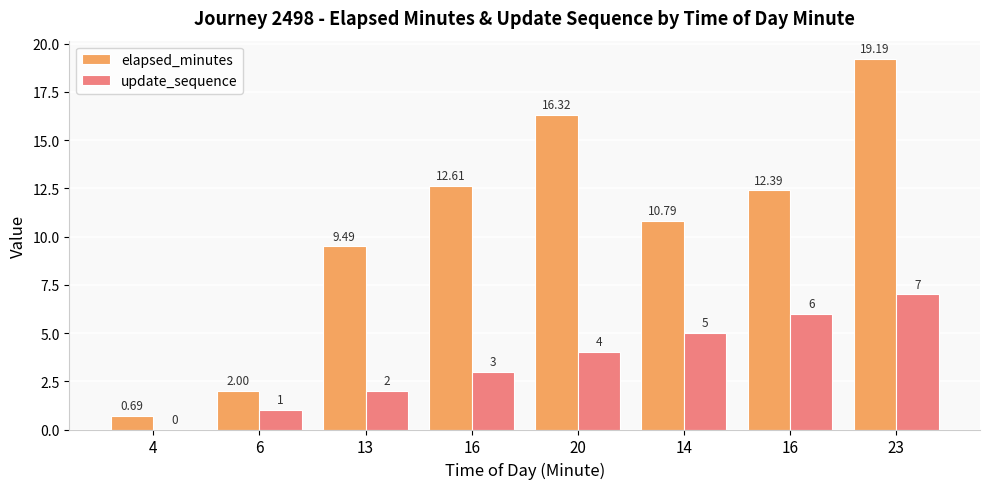

What are all the series names shown in the legend?

elapsed_minutes, update_sequence